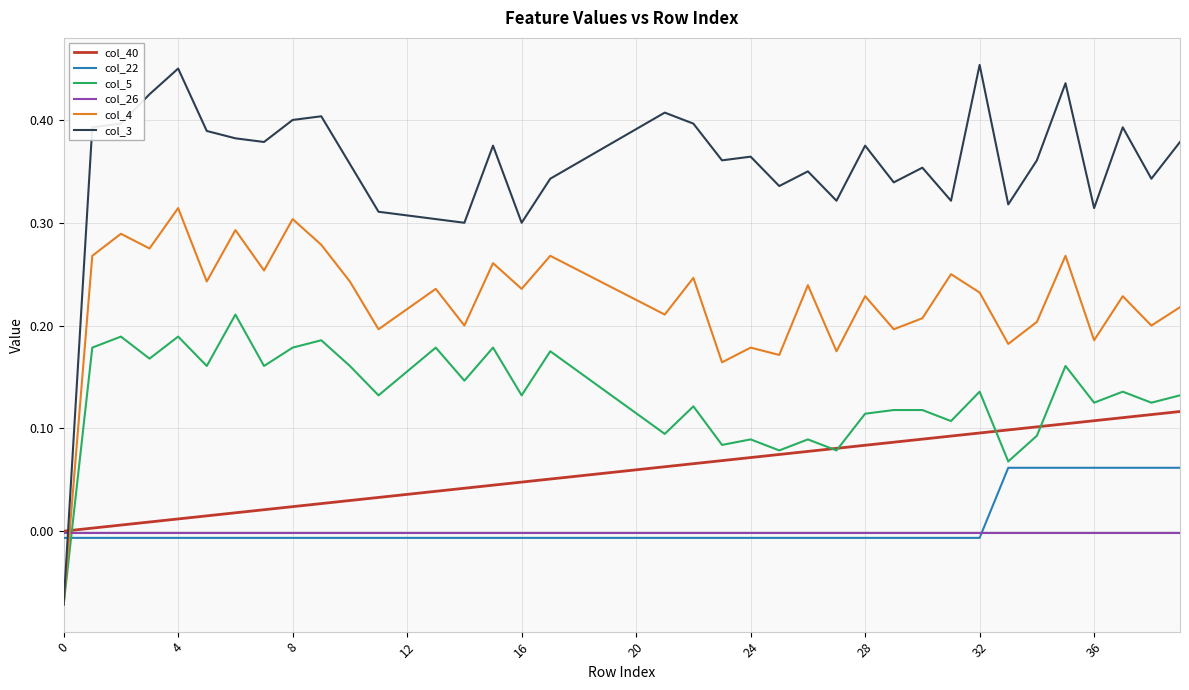

Which series has the widest spread of values?

col_3